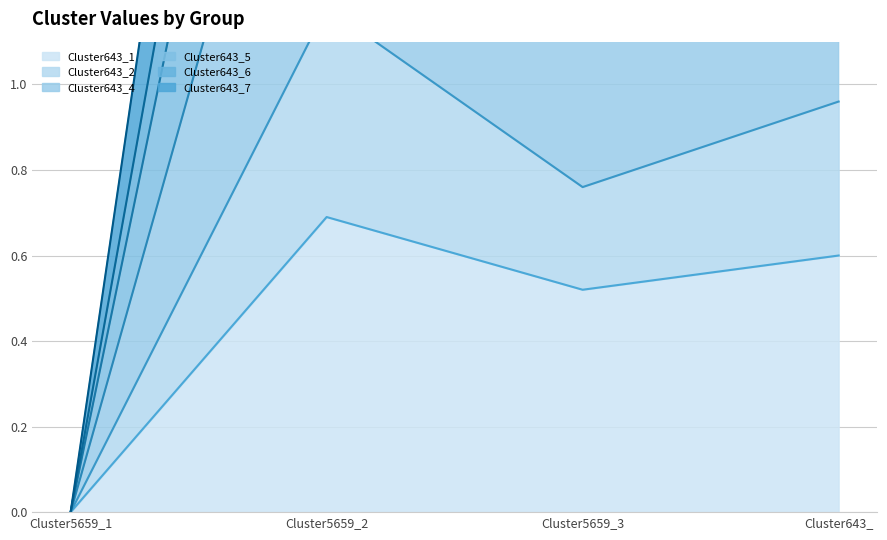

How many values in Cluster643_1 are above zero?

3